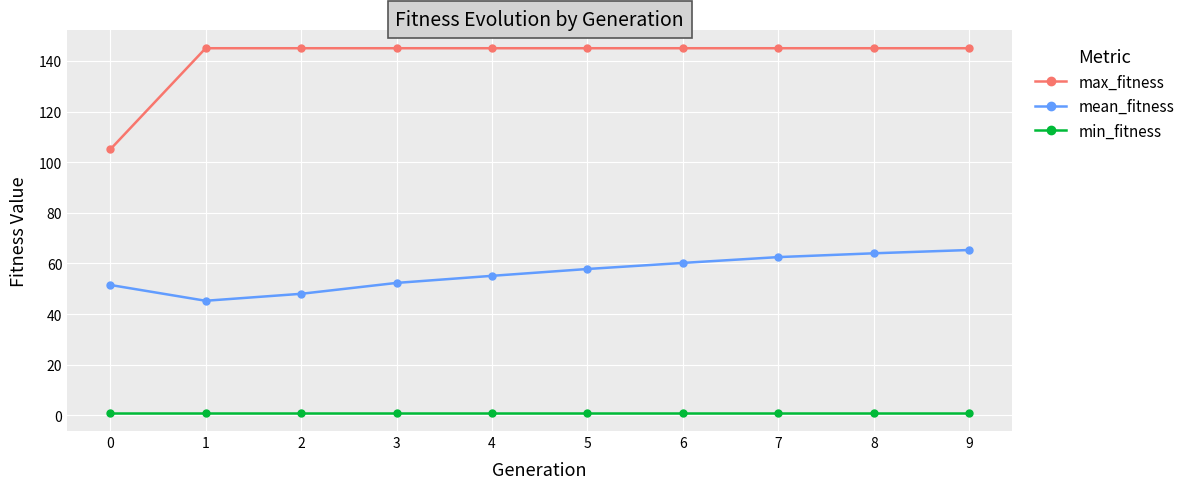

True or false: mean_fitness and min_fitness cross at least once.

False